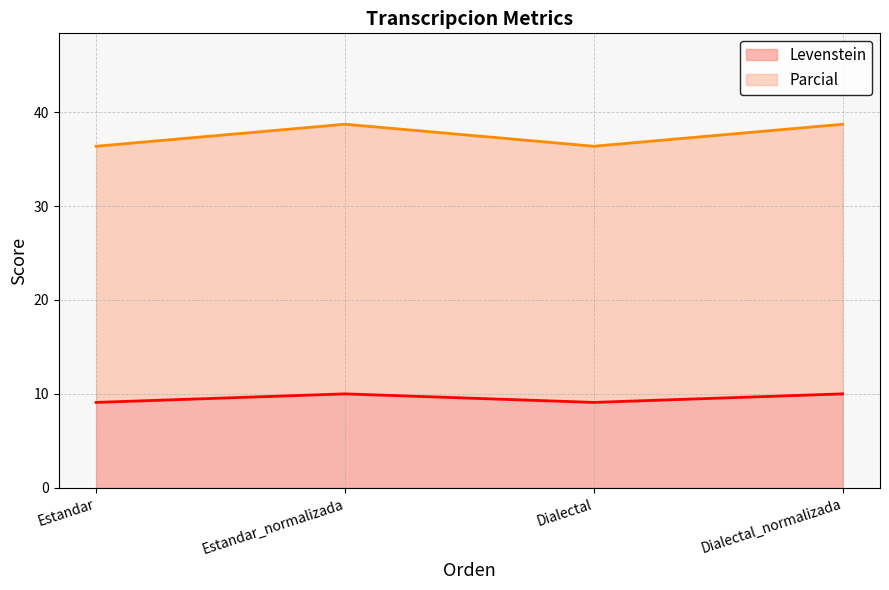

What is the lowest value of the Levenstein series?

9.1